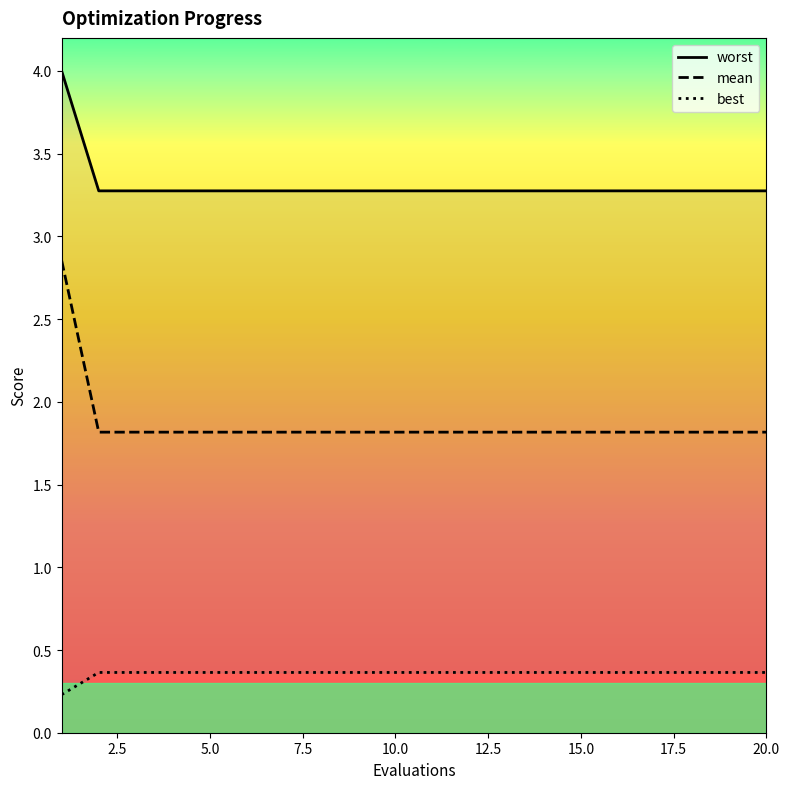

The value of mean at 15.0 is 1.8. True or false?

True